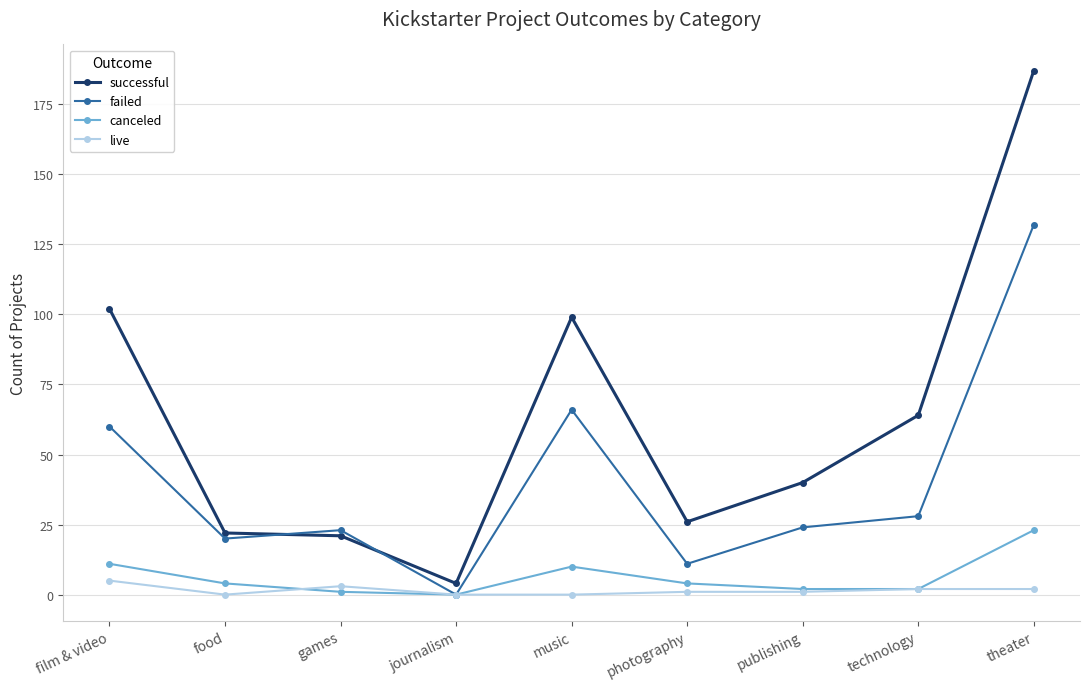

The value of failed at food is 8. True or false?

False